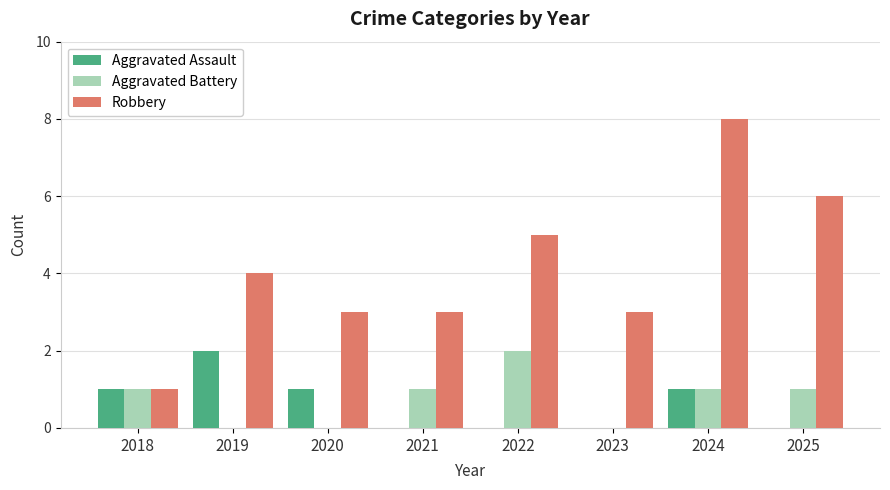

How many distinct data groups are displayed?

3